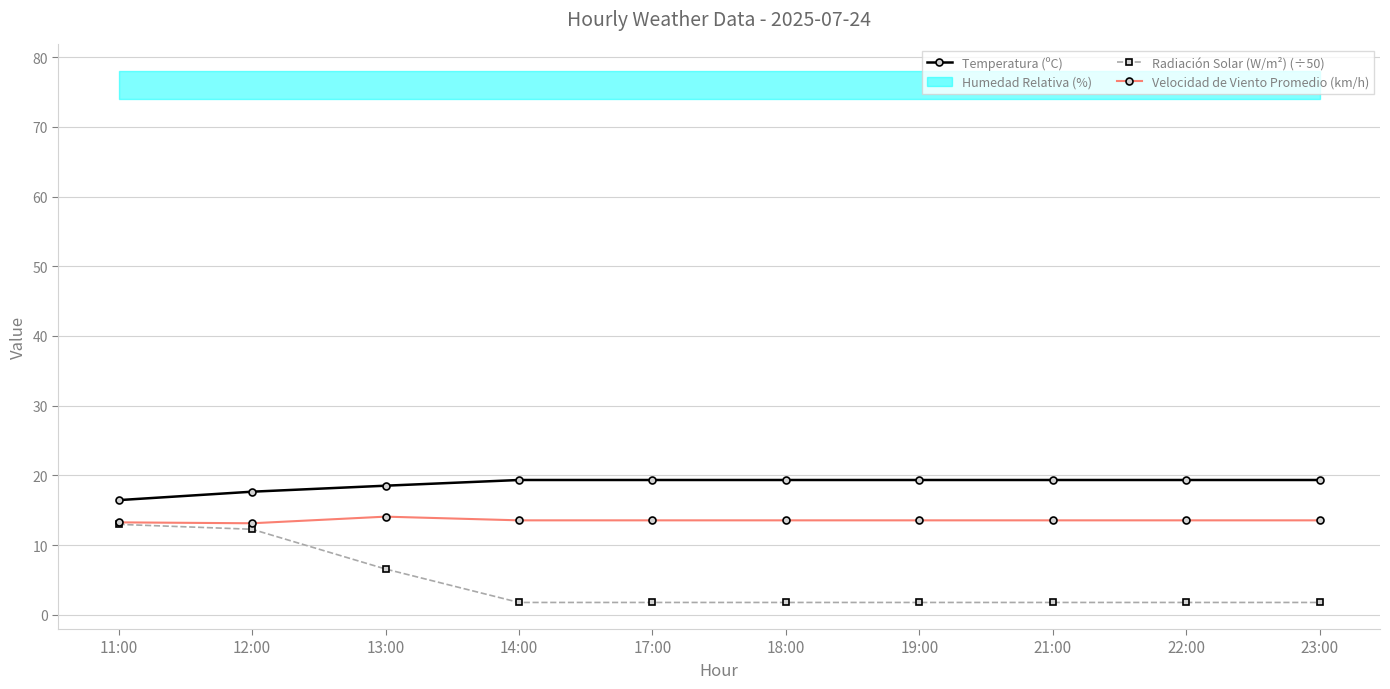

What is the value of the Velocidad de Viento Promedio (km/h) point at the 1st from the left?

13.2